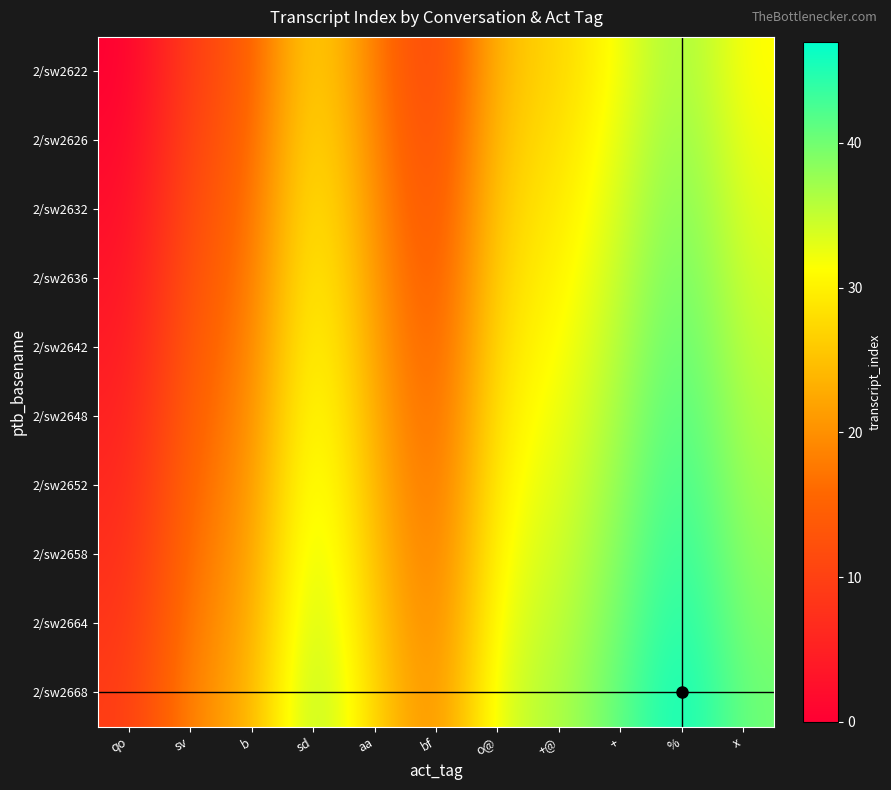

What is the spread (max minus min) of values at %?

9